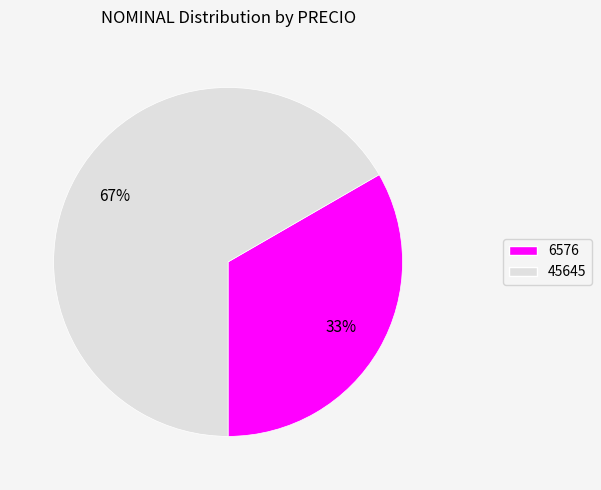

Is the sum of 6576 and 45645 greater than half?

Yes